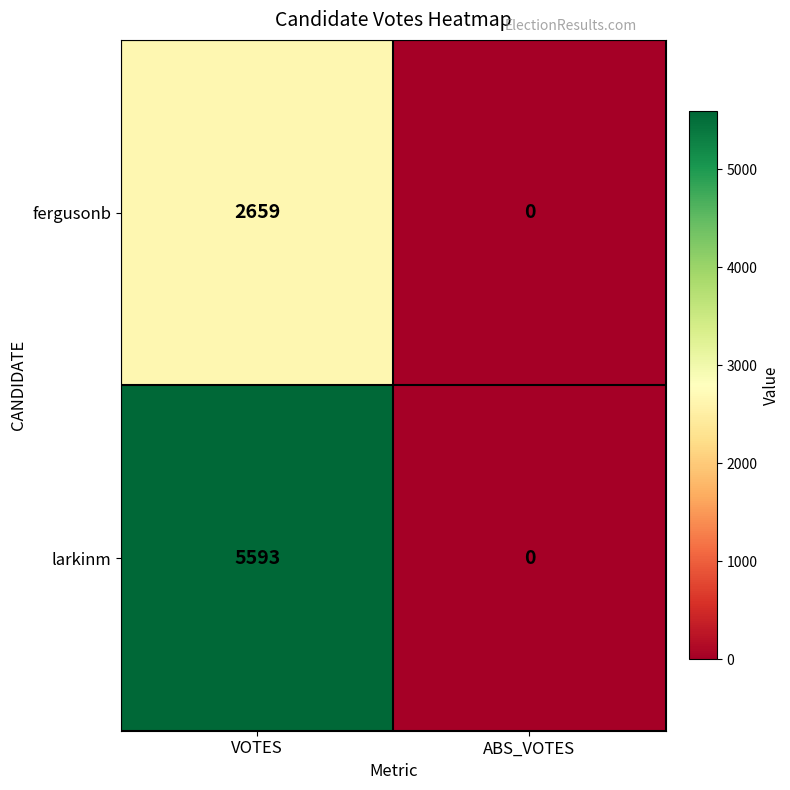

Reading left to right, extract all data points from this chart.

fergusonb: 2659	0
larkinm: 5593	0